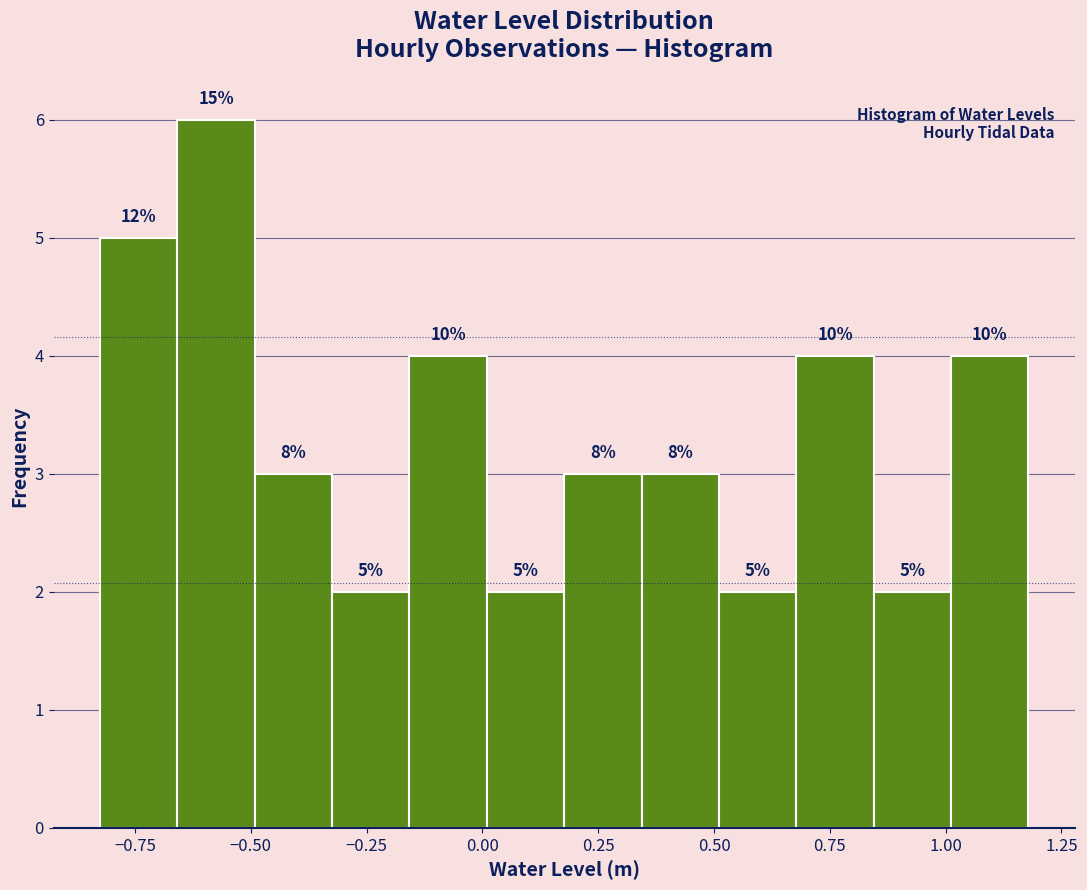

Read against the x-axis, roughly where is the centre of the tallest bar?

-0.55